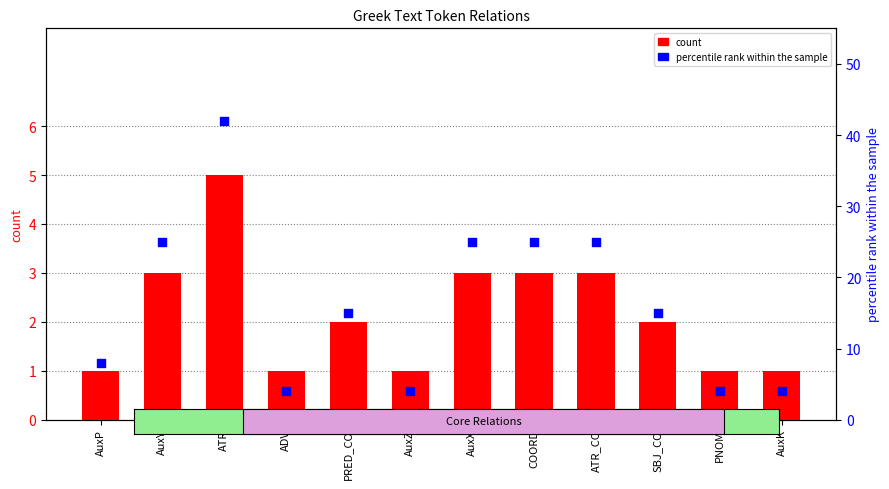

Which series has the largest Y range (max minus min)?

percentile rank within the sample